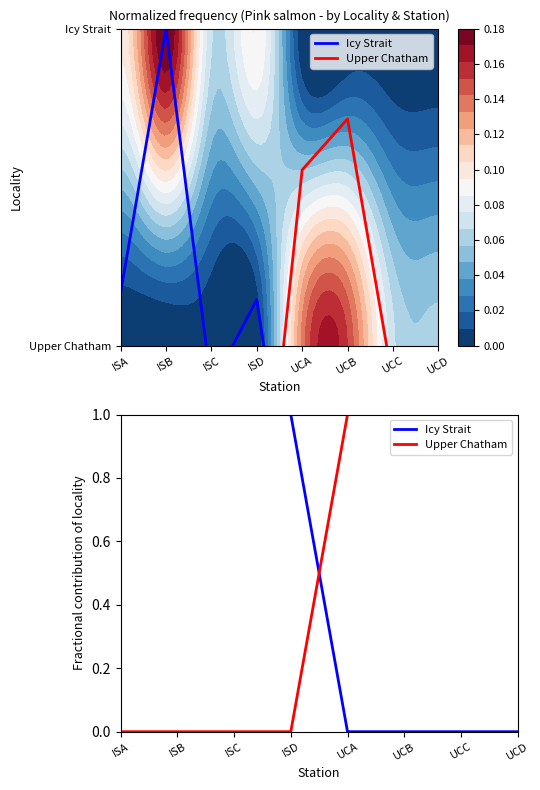

Which category has the lowest value across all series?

UCA